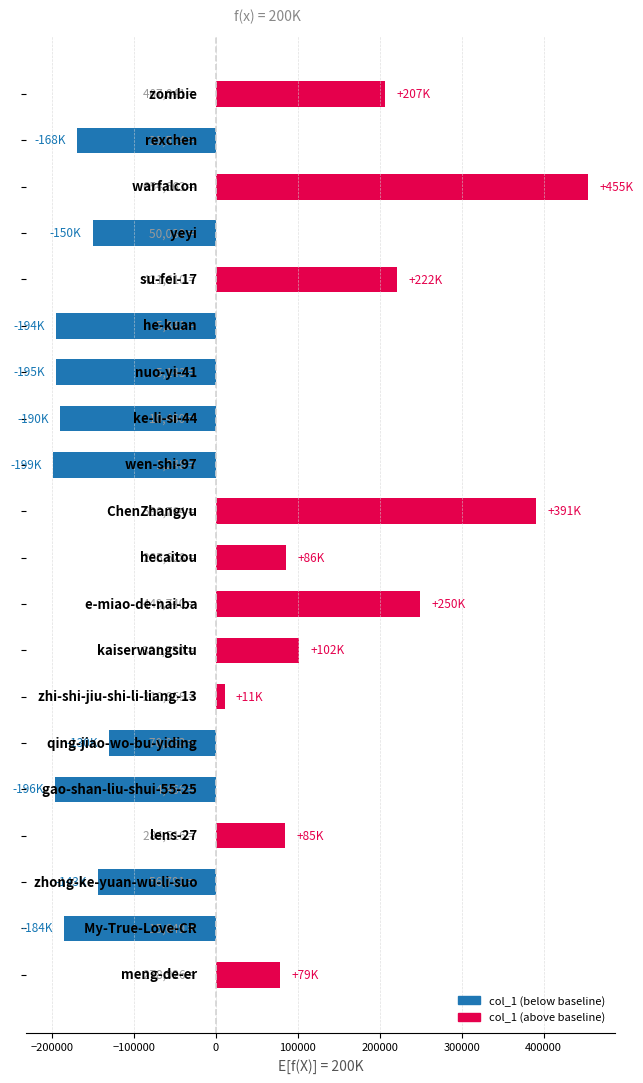

What is the difference between the maximum and minimum values?

653415